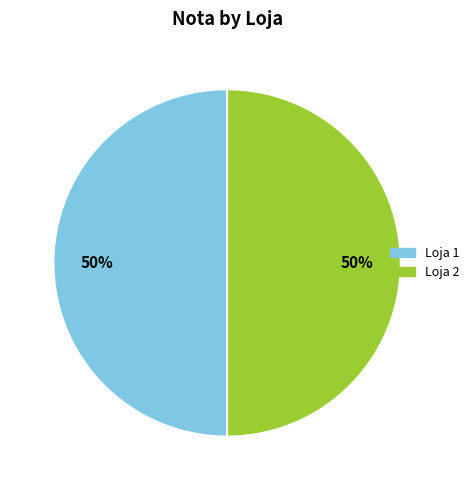

Is the sum of Loja 2 and Loja 1 greater than half?

Yes